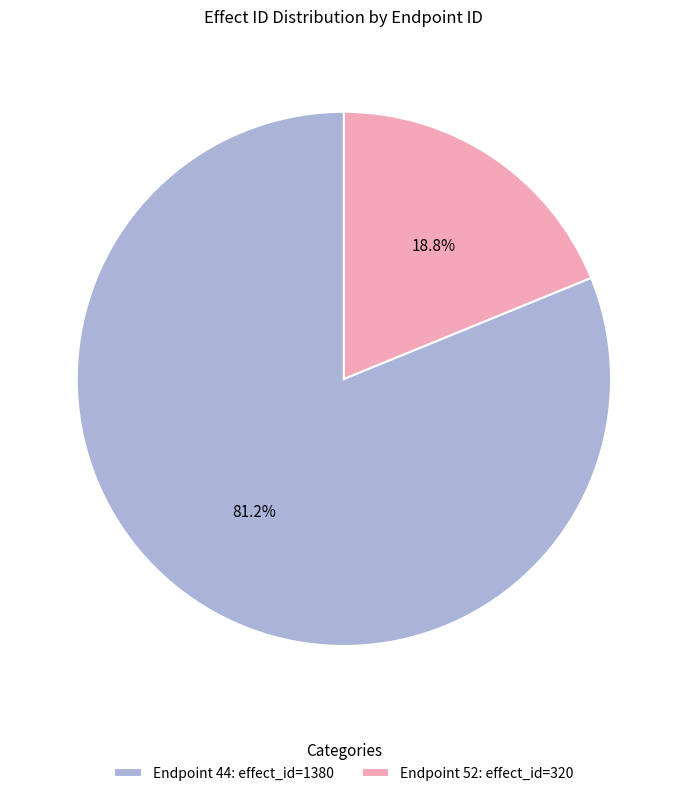

To the nearest percent, what is the average slice percentage?

50%